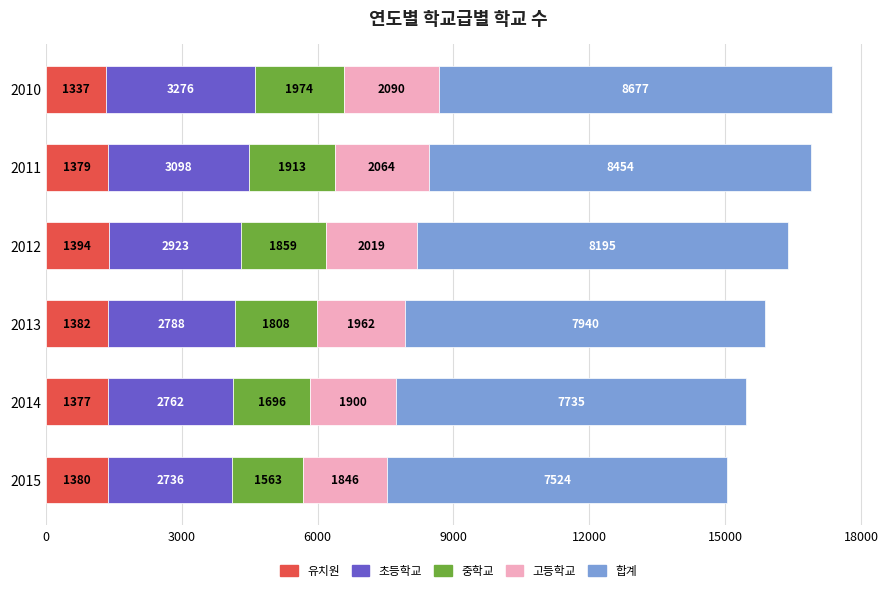

Which category has the highest value in the 유치원 series?

2012